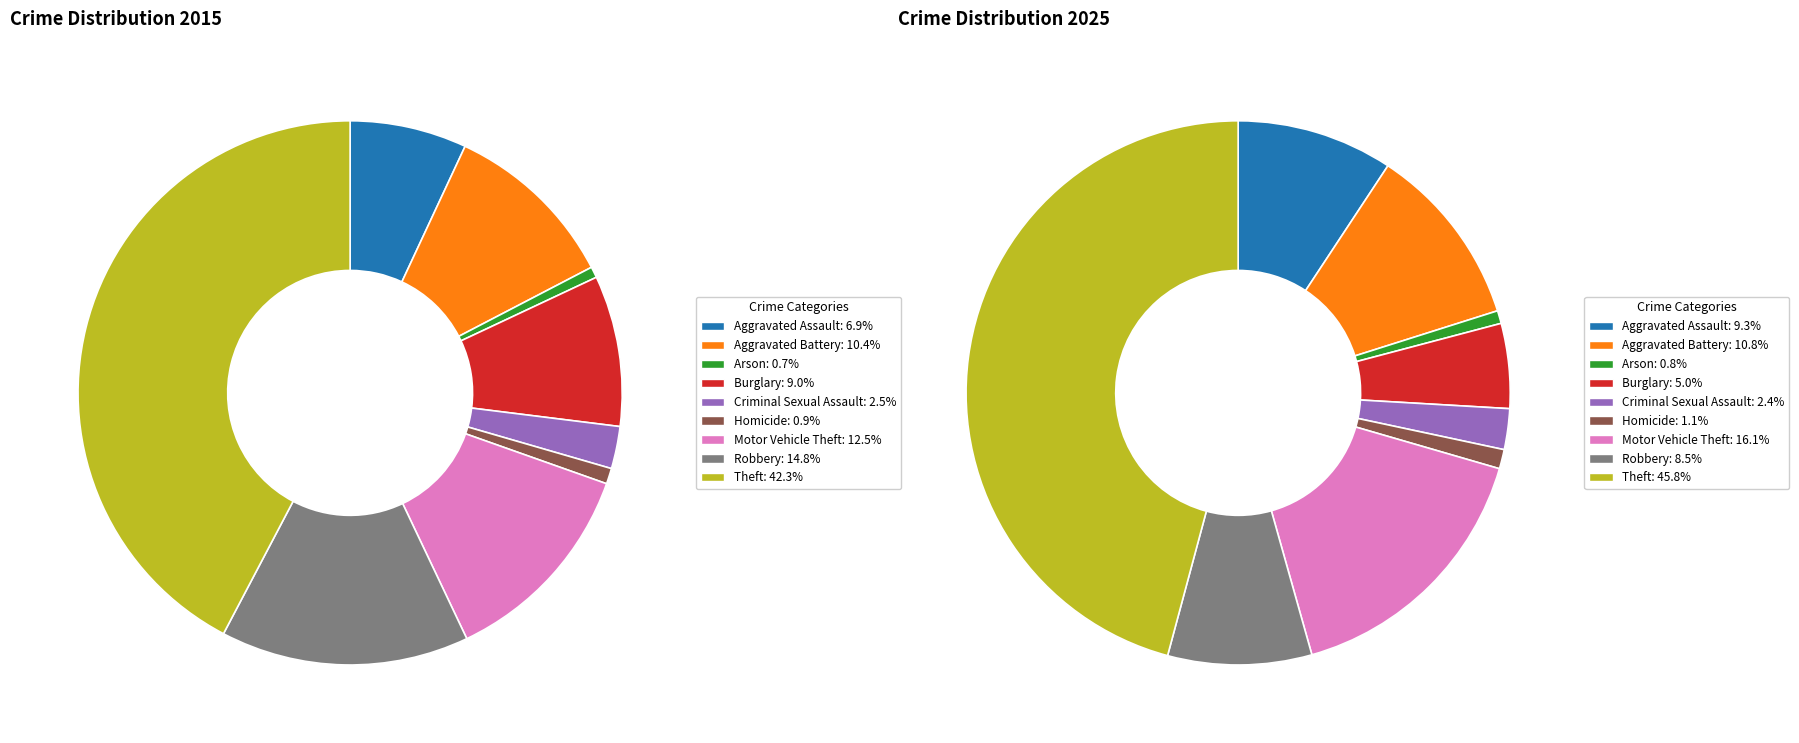

Which series changed the most between Homicide and Motor Vehicle Theft?

2025